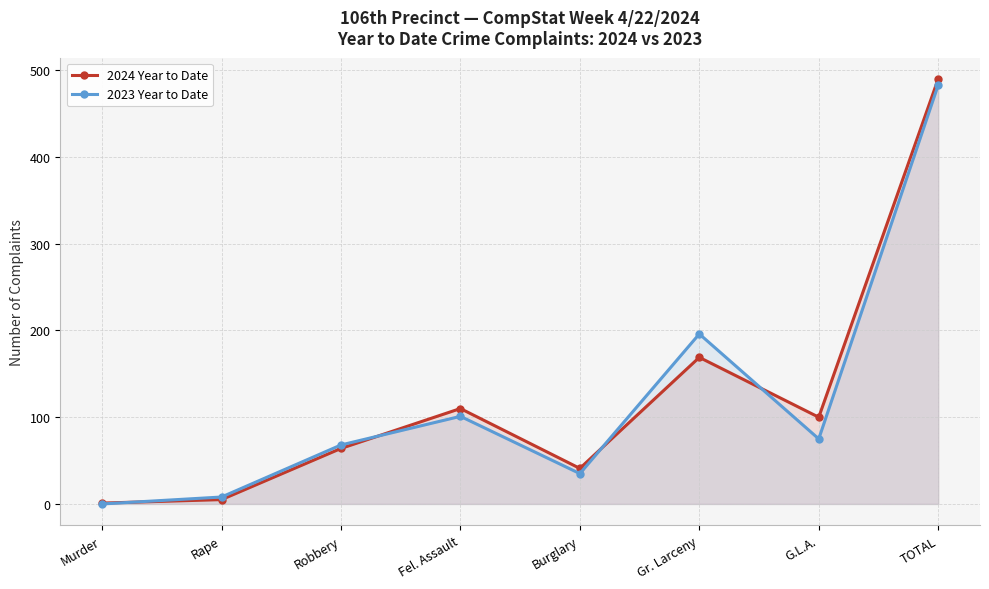

The value of 2023 Year to Date at Burglary is 54. True or false?

False